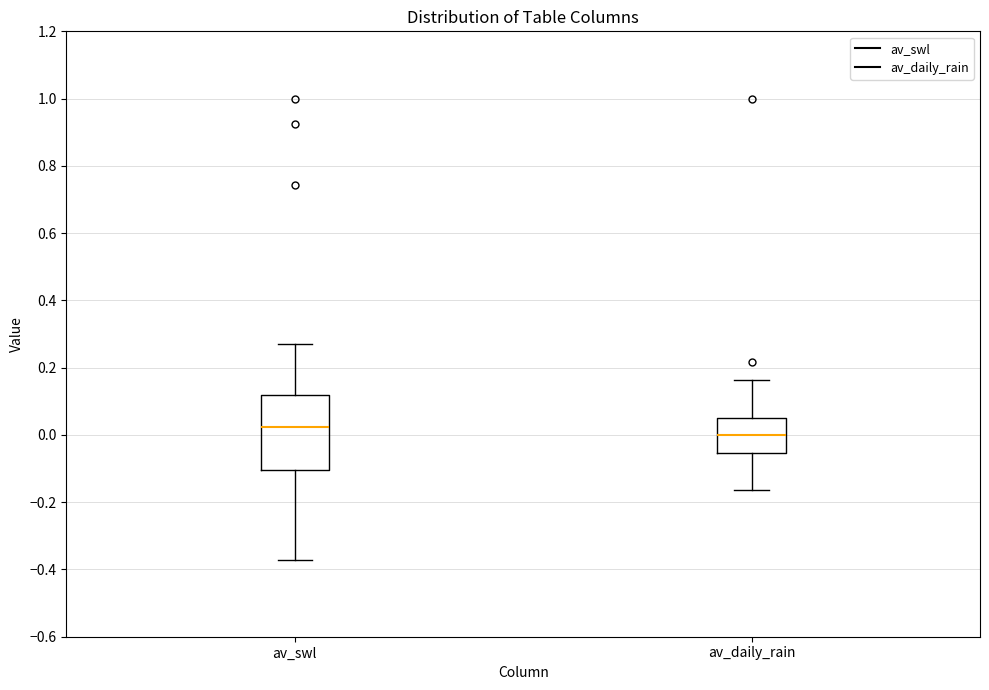

Reading left to right, read every box against the y-axis: the position of its median line, the range the box covers, and the ends of its whiskers. The values are not printed on the chart, so give them approximately, as read against the axis.

av_swl: median 0.02, box -0.10 to 0.12, whiskers -0.38 to 0.26
av_daily_rain: median 0.00, box -0.06 to 0.04, whiskers -0.16 to 0.16